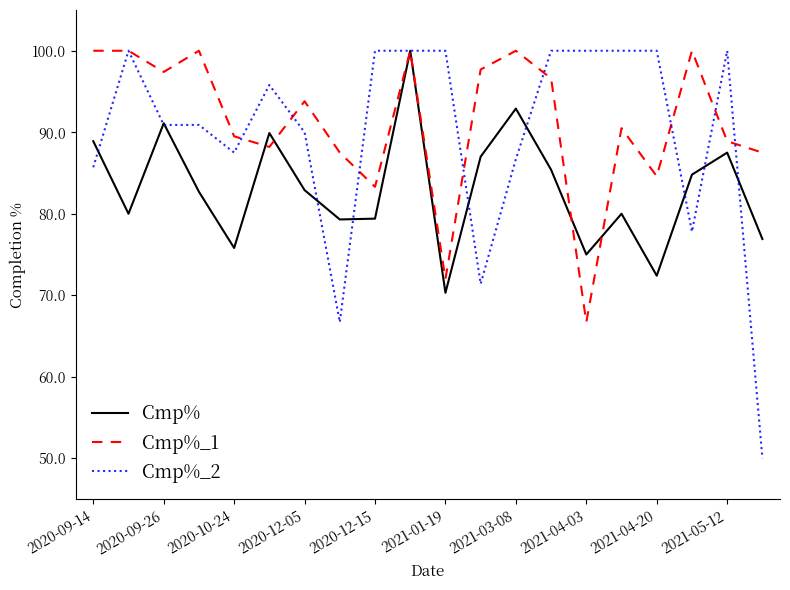

Which series has the largest total across all categories?

Cmp%_1